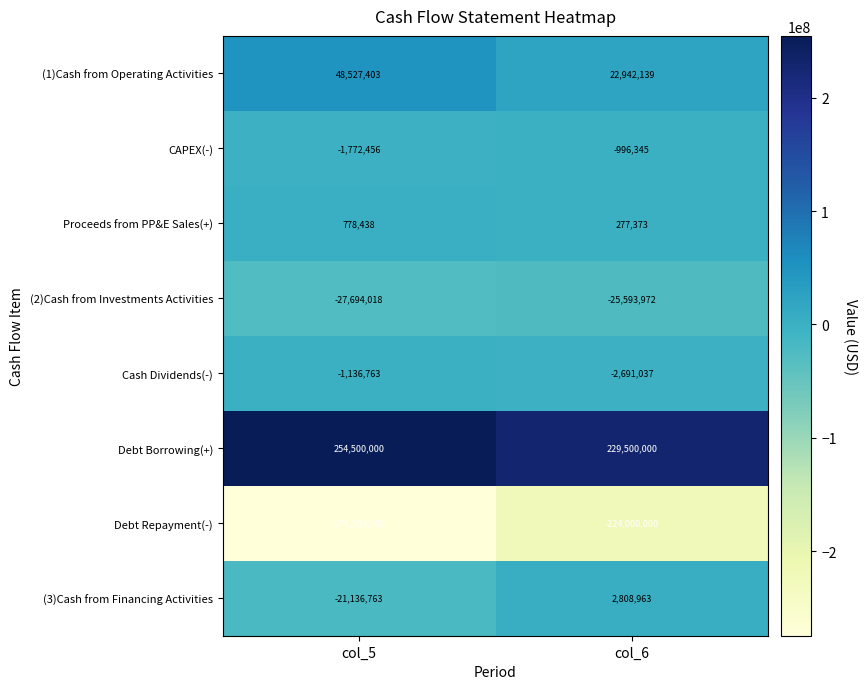

What is the total value across all series at col_5?

-22434159